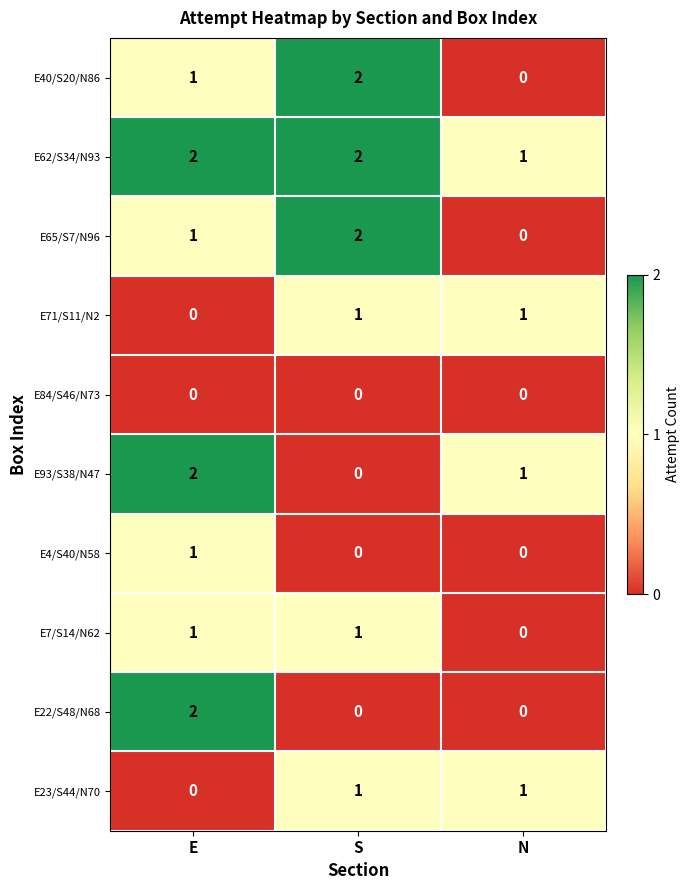

Which category has the lowest value in the E65/S7/N96 series?

N